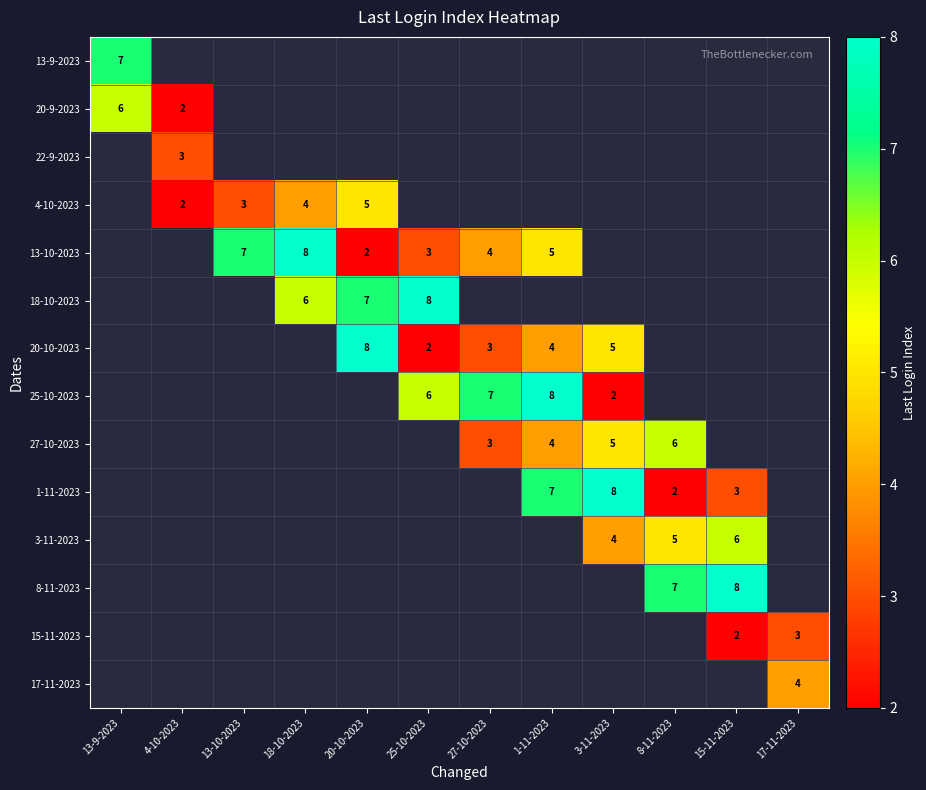

The 20-10-2023 series shows 8 at 3-11-2023. True or false?

False